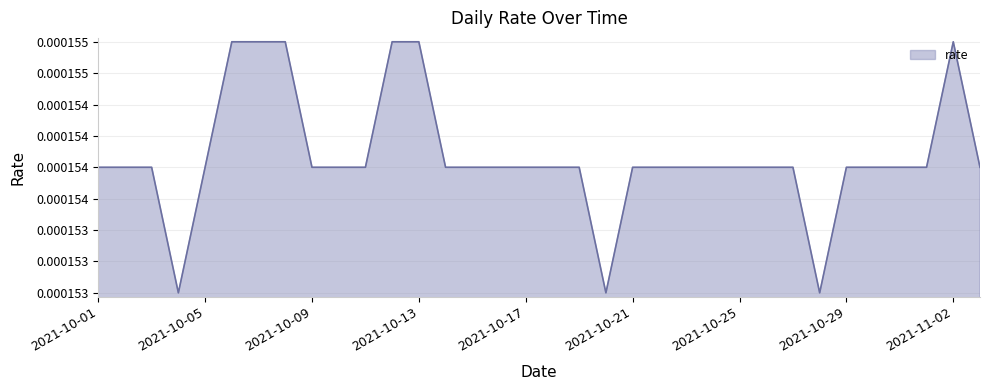

Does the chart display data point markers on the line(s)?

No